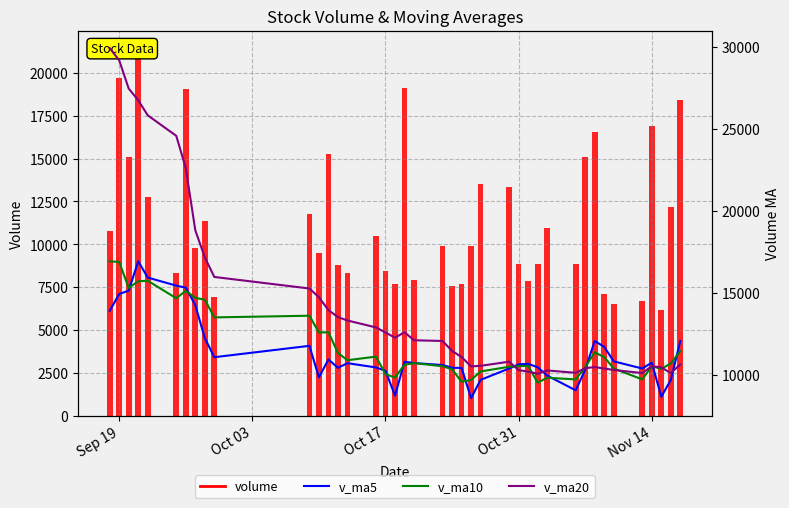

What is the difference between the maximum and minimum values in the v_ma10 series?

7394.9